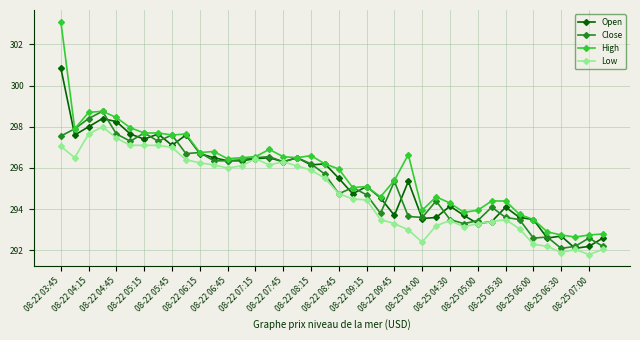

List the series in order of their peak value, lowest first.

Low, Close, Open, High